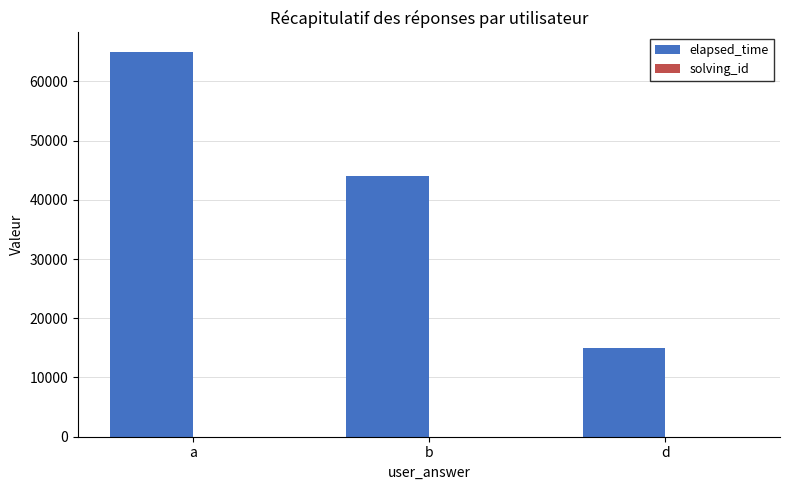

The value of elapsed_time at b is 10791. True or false?

False